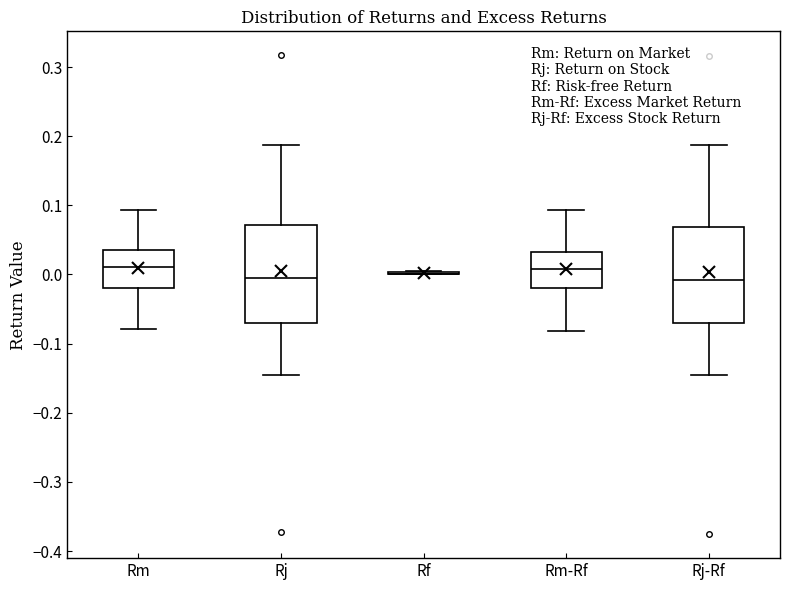

Reading left to right, transcribe this box plot: for each box, give where its median line is, the range the box spans, and where its two whiskers end, as read against the y-axis. The values are not printed on the chart, so give them approximately, as read against the axis.

Rm: median 0.01, box -0.02 to 0.04, whiskers -0.08 to 0.09
Rj: median -0.01, box -0.07 to 0.07, whiskers -0.15 to 0.19
Rf: box collapsed to a line at 0.00, whiskers 0.00 to 0.01
Rm-Rf: median 0.01, box -0.02 to 0.03, whiskers -0.08 to 0.09
Rj-Rf: median -0.01, box -0.07 to 0.07, whiskers -0.15 to 0.19